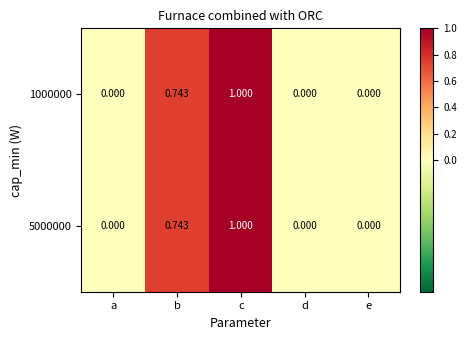

Is the value of 5000000 at e greater than the value of 1000000 at c?

No